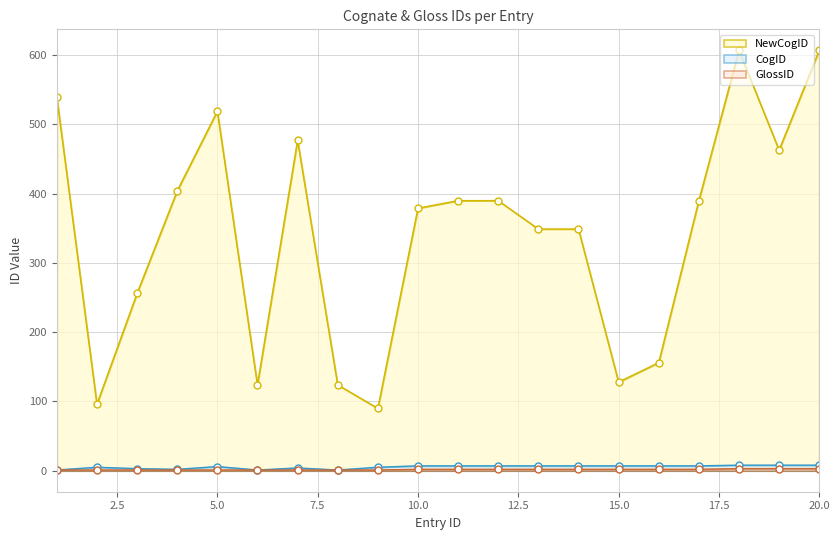

How many lines are shown in the chart?

3